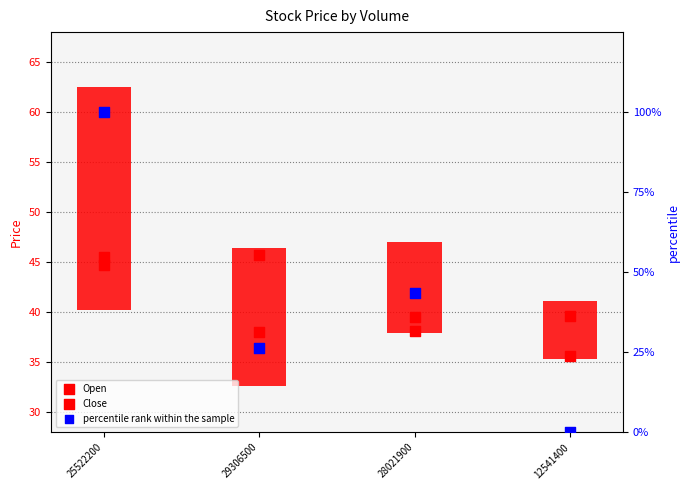

At how many categories does at least one series exceed 18?

4